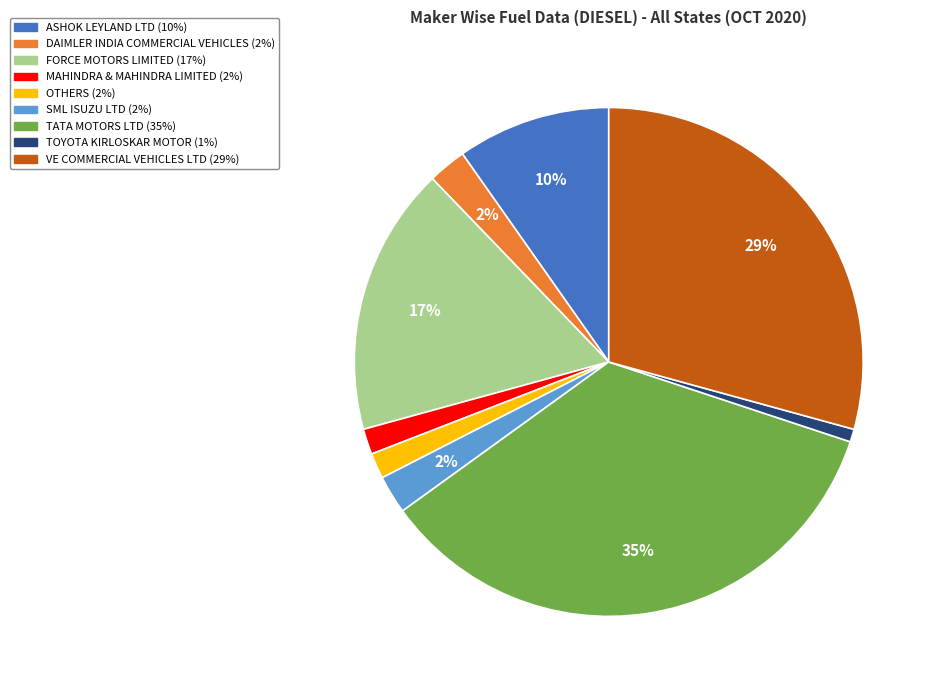

Which category has the smallest portion of the pie?

TOYOTA KIRLOSKAR MOTOR